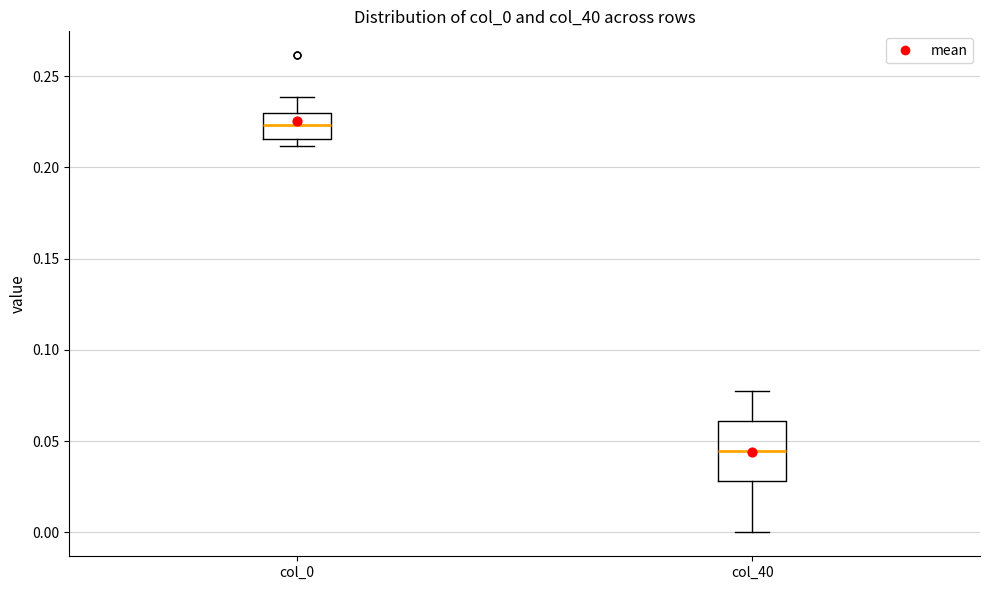

Comparing the boxes themselves (not the whiskers), which one is the tallest?

col_40